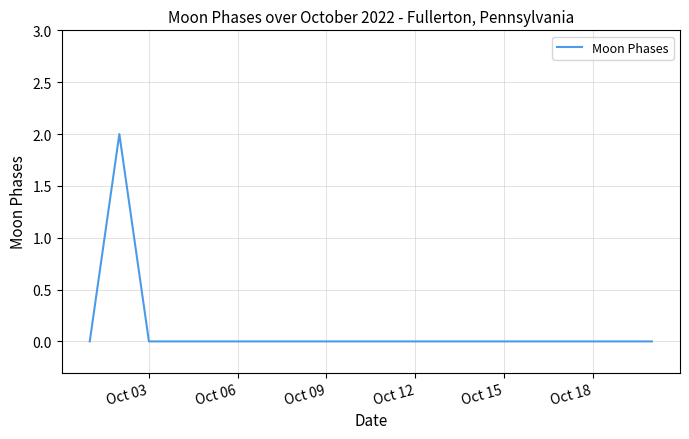

How many categories are shown in the chart?

20